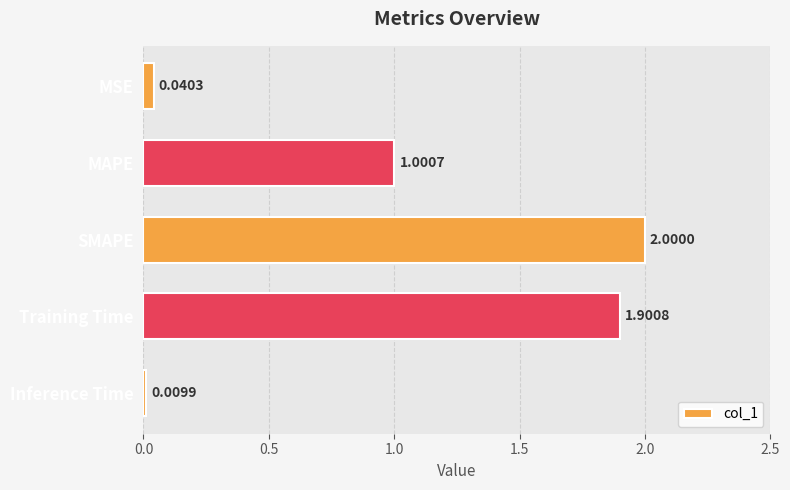

What is the average value?

1.0